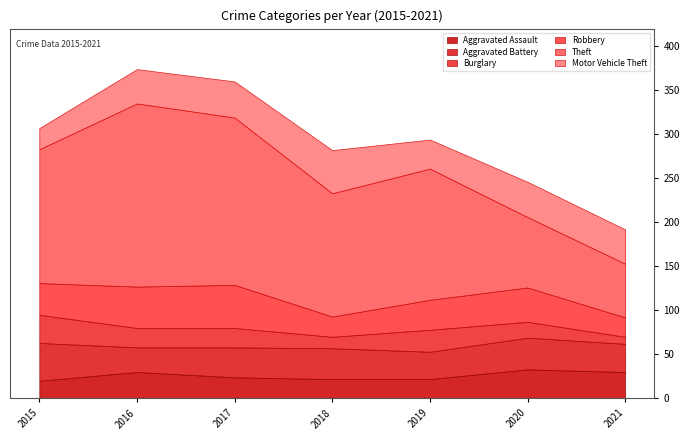

Reading left to right, transcribe all the data shown in this chart.

Aggravated Assault: 2015=20	2016=30	2017=24	2018=22	2019=22	2020=33	2021=30
Aggravated Battery: 2015=43	2016=28	2017=34	2018=35	2019=31	2020=36	2021=32
Burglary: 2015=32	2016=22	2017=22	2018=13	2019=25	2020=18	2021=8
Robbery: 2015=36	2016=47	2017=49	2018=23	2019=34	2020=39	2021=22
Theft: 2015=152	2016=208	2017=190	2018=140	2019=149	2020=80	2021=61
Motor Vehicle Theft: 2015=24	2016=39	2017=41	2018=49	2019=33	2020=40	2021=39